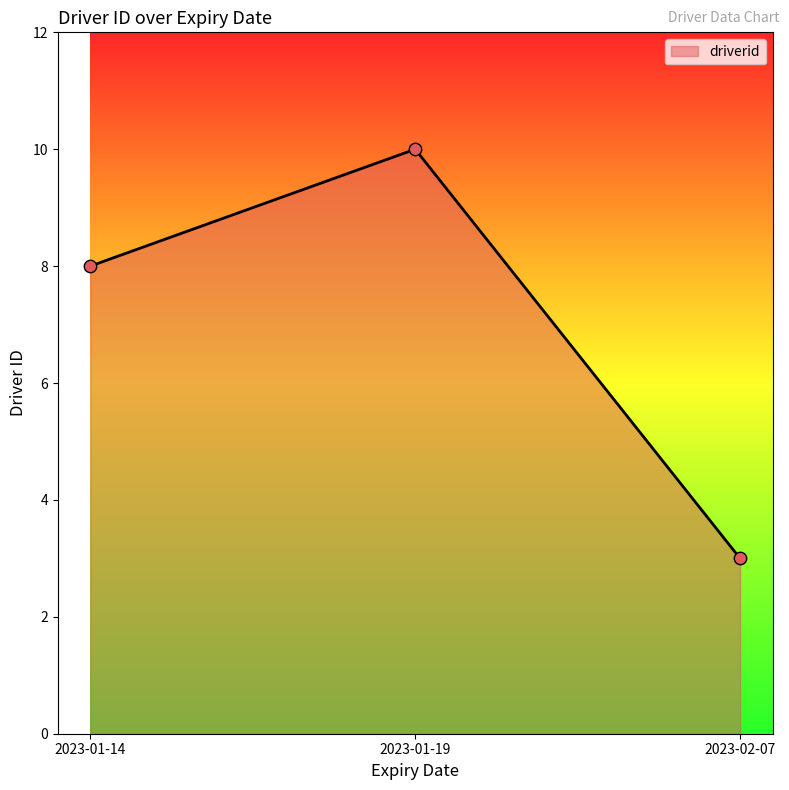

Between 2023-02-07 and 2023-01-19, which is larger?

2023-01-19